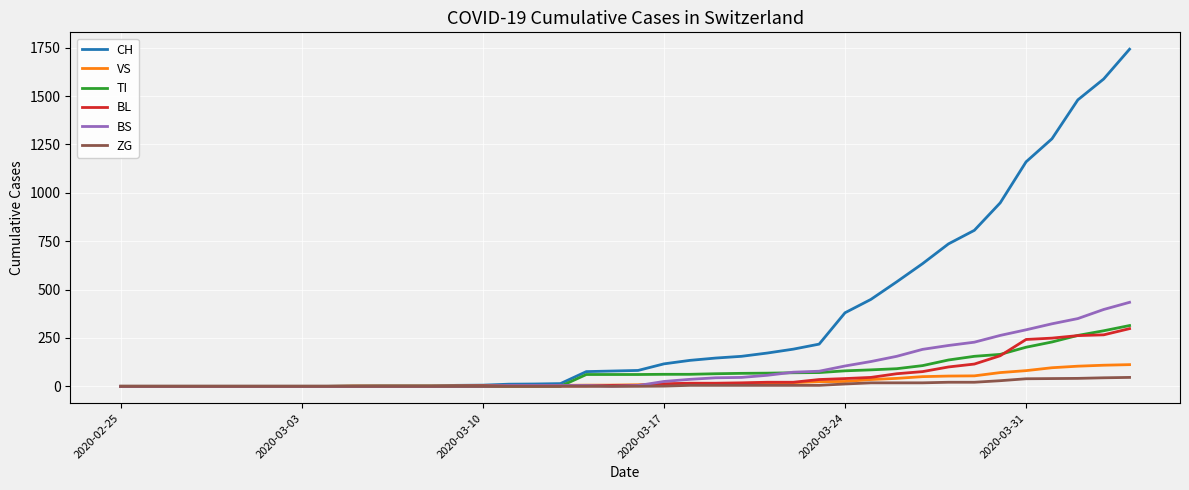

Which series has the largest total across all categories?

CH